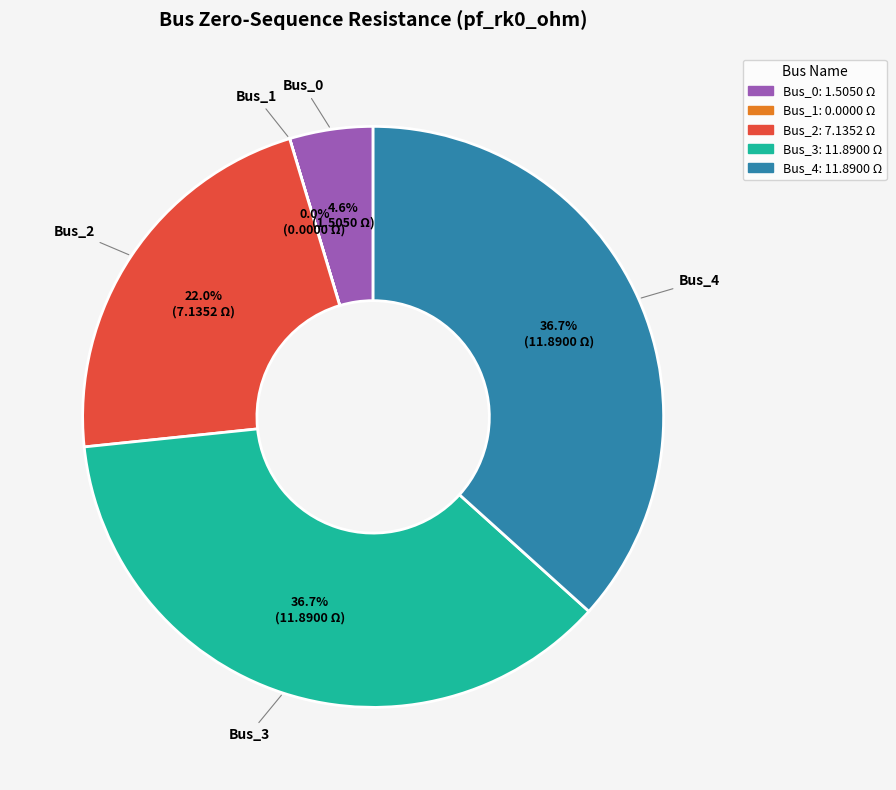

Which has a higher value, Bus_3 or Bus_2?

Bus_3